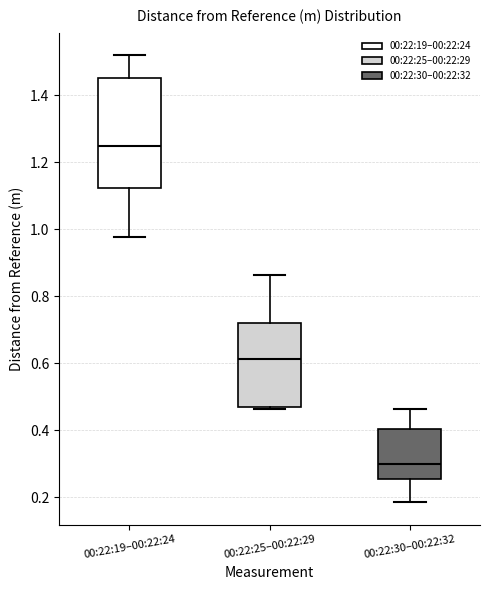

Reading left to right, read every box against the y-axis: the position of its median line, the range the box covers, and the ends of its whiskers. The values are not printed on the chart, so give them approximately, as read against the axis.

00:22:19–00:22:24: median 1.24, box 1.12 to 1.46, whiskers 0.98 to 1.52
00:22:25–00:22:29: median 0.62, box 0.48 to 0.72, whiskers 0.46 to 0.86
00:22:30–00:22:32: median 0.30, box 0.26 to 0.40, whiskers 0.18 to 0.46